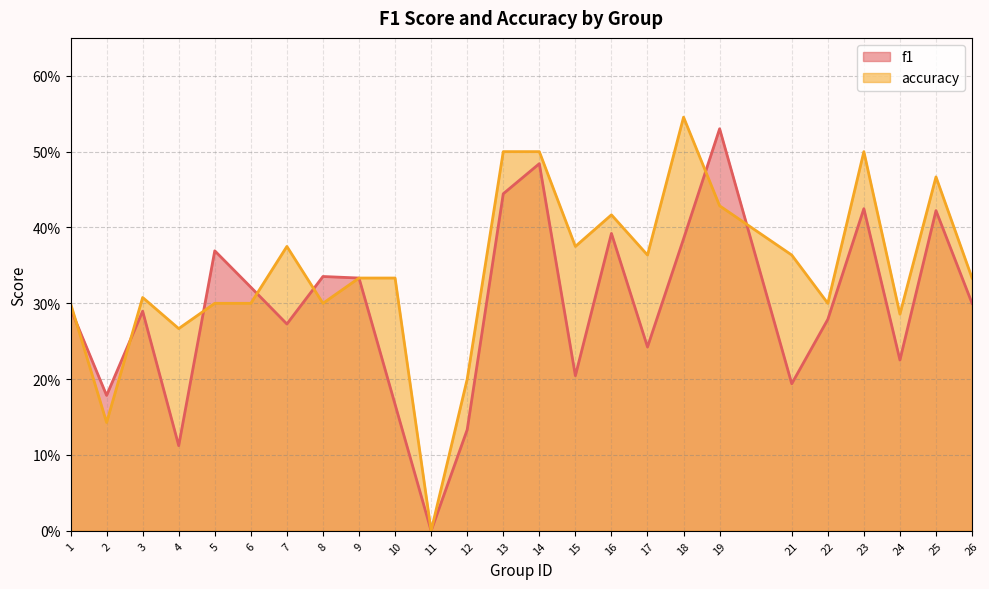

How many distinct data groups are displayed?

2